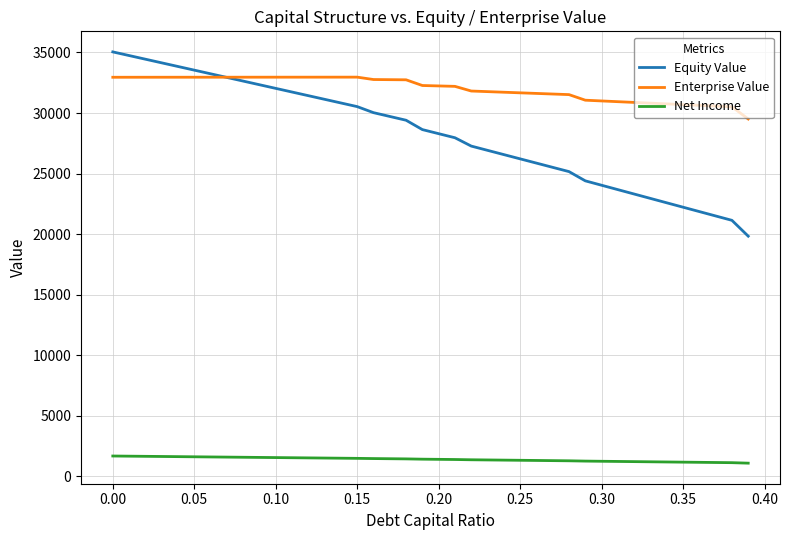

List the series in order of their peak value, lowest first.

Net Income, Enterprise Value, Equity Value